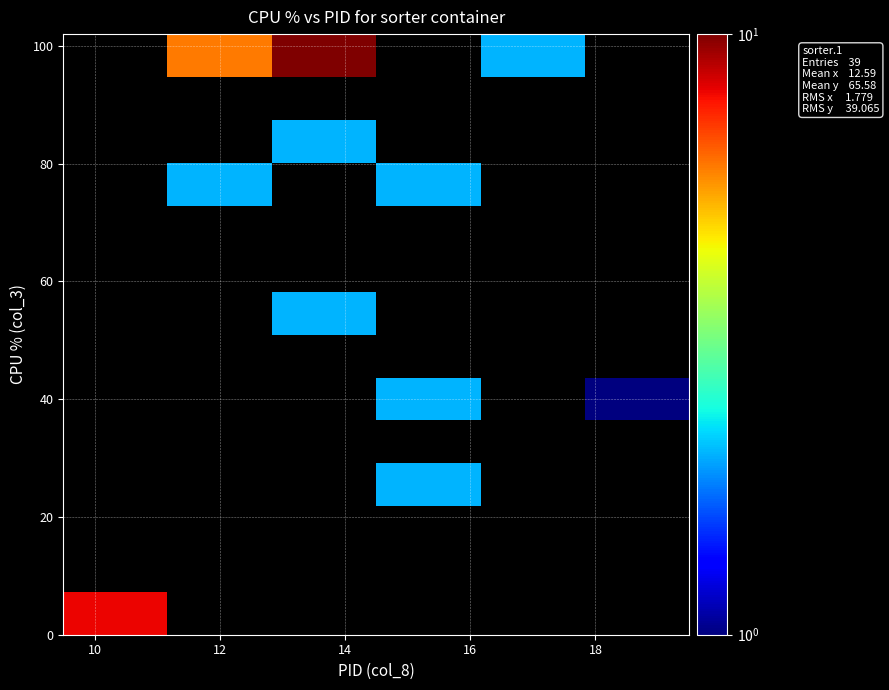

At how many categories does at least one series exceed 6?

2